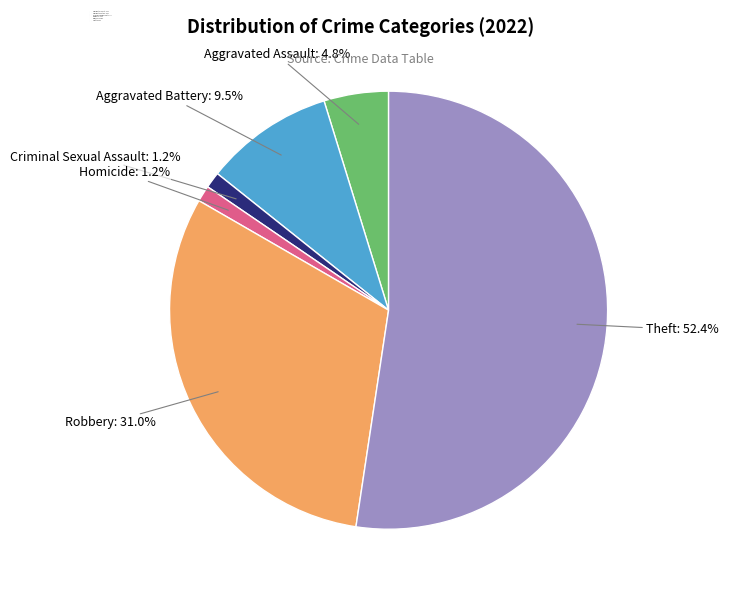

To the nearest percent, what portion does Theft represent?

52%